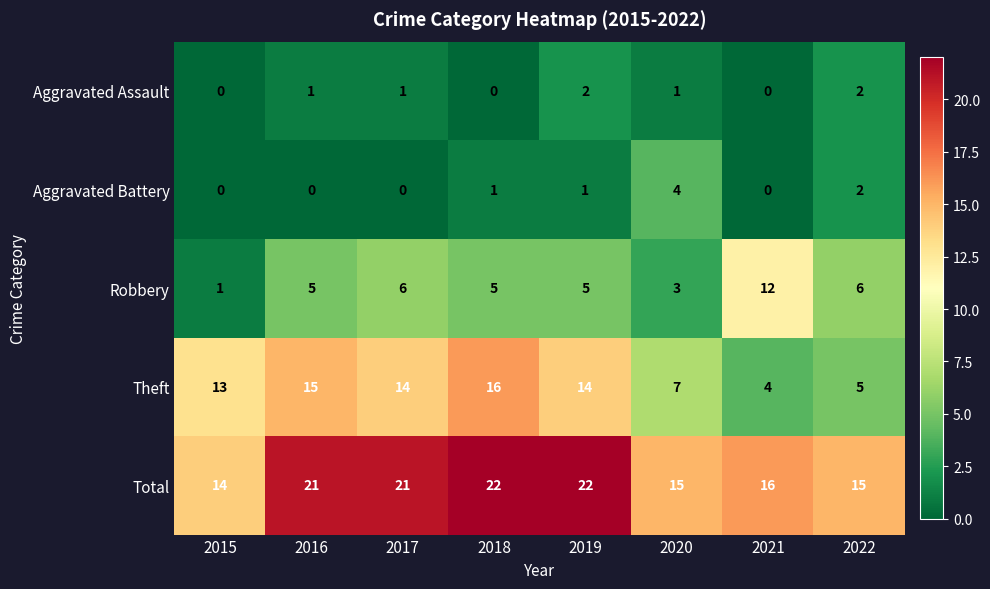

What is the total value across all series at 2020?

30